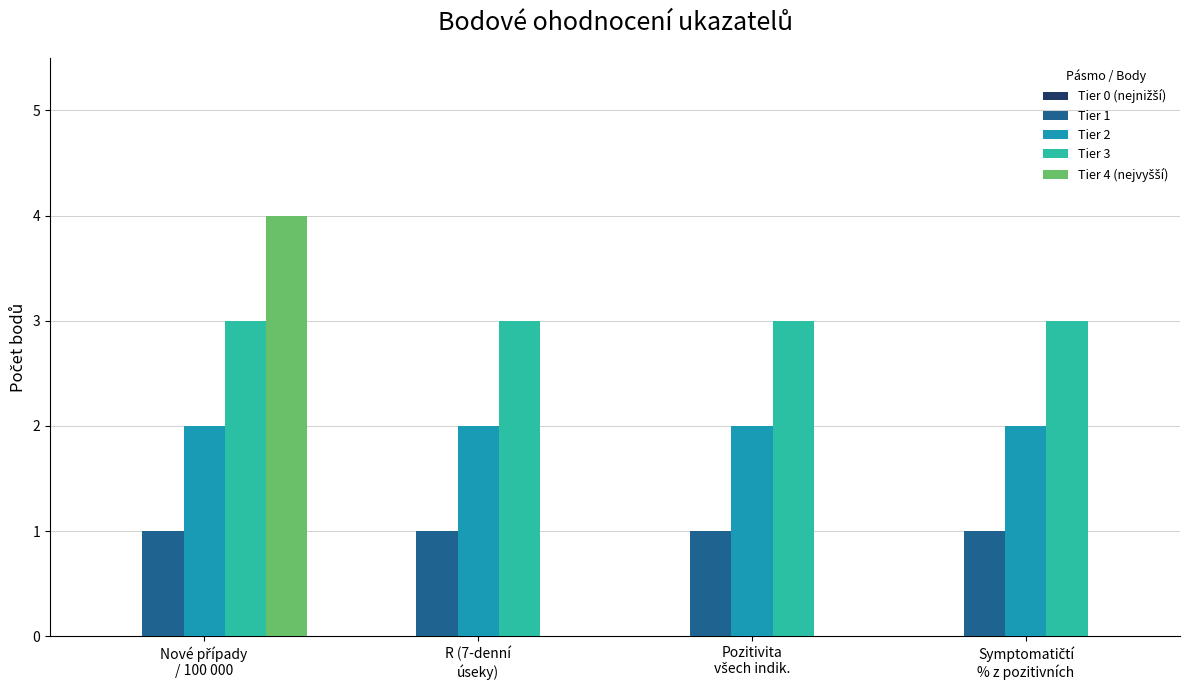

Which series has the largest total across all categories?

Tier 3